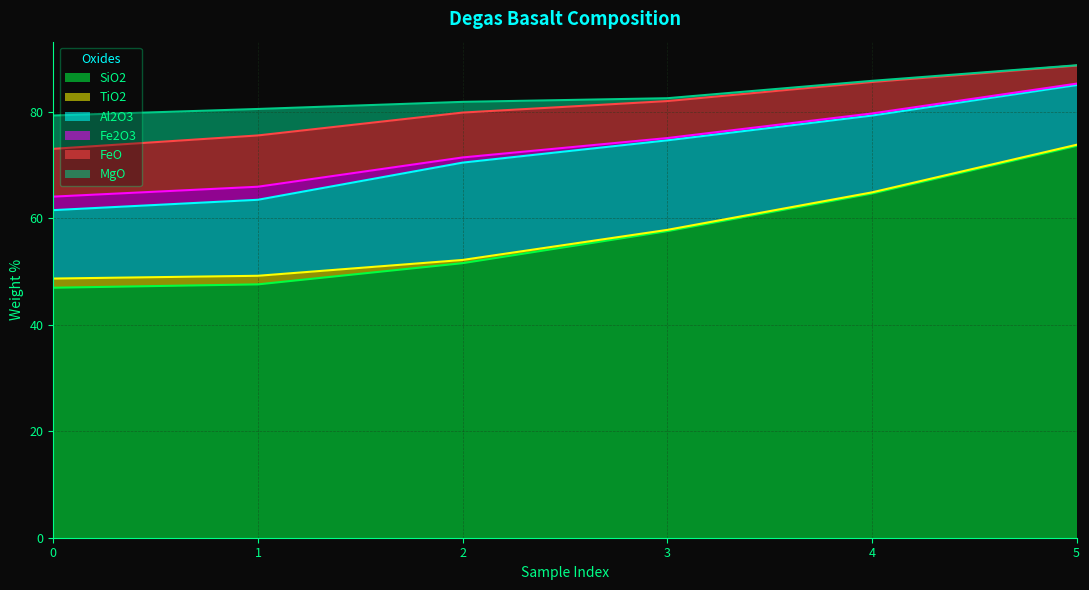

At which category is the sum across all series the highest?

5